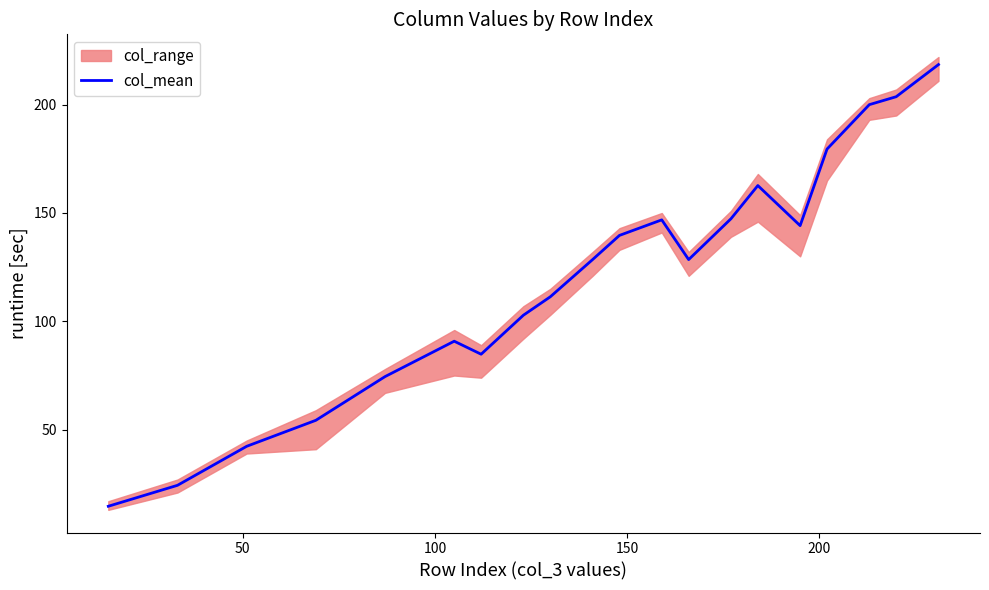

What is the sum of the values at 17 and 18?

403.7